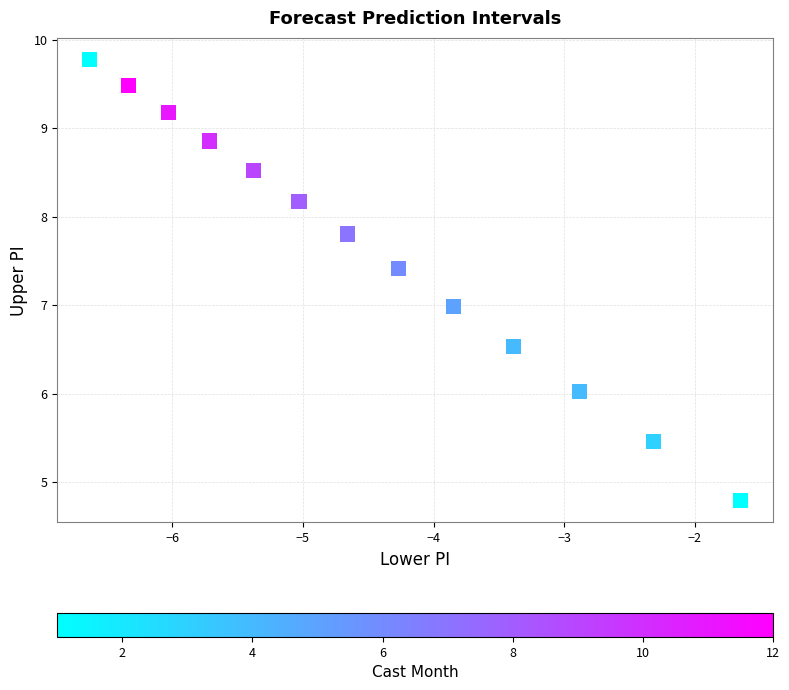

What is the range of Y values (max minus min)?

5.0